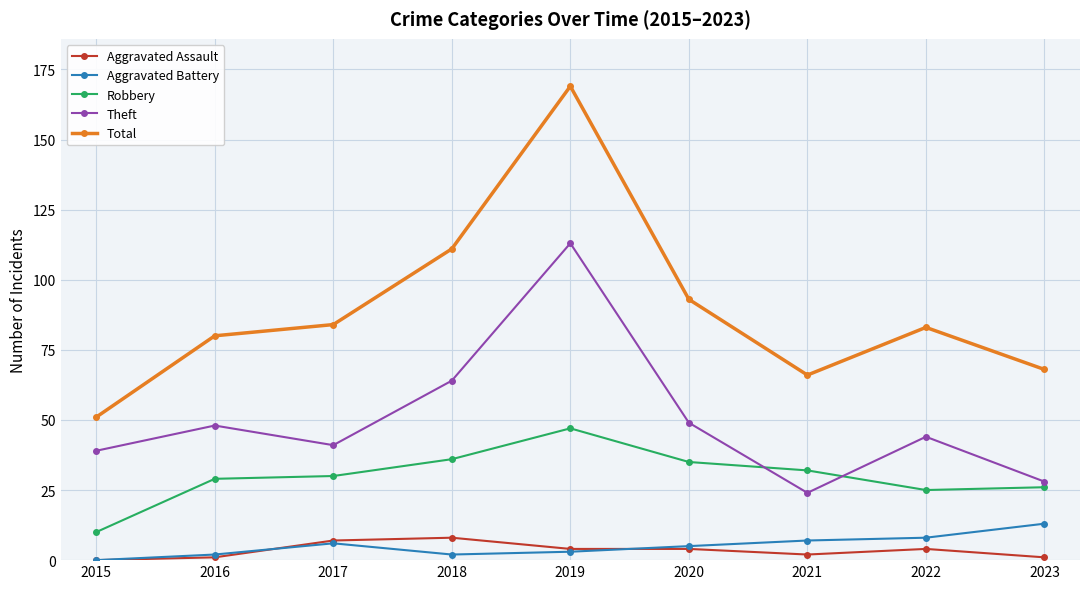

True or false: Total and Aggravated Assault cross at least once.

False